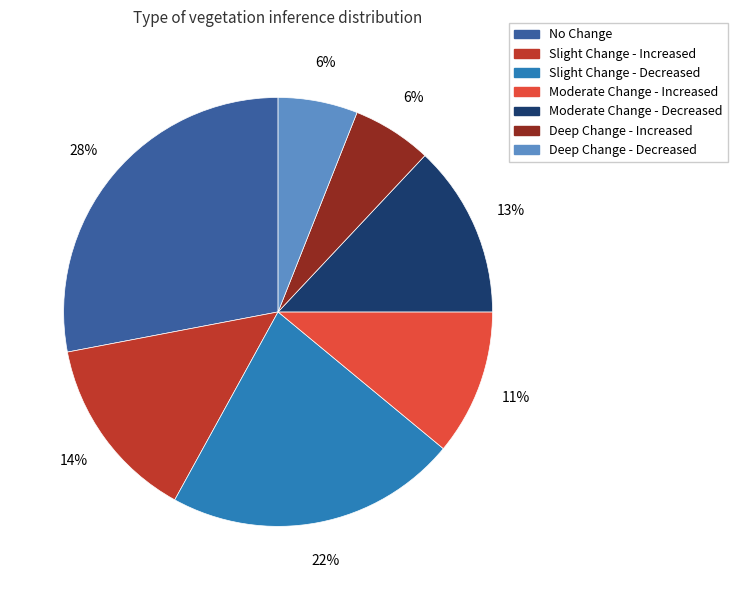

To the nearest percent, what percentage of the pie is No Change?

28%